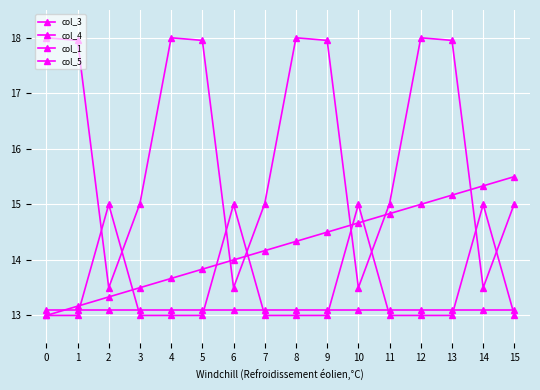

How many data points in col_4 are above 17?

8